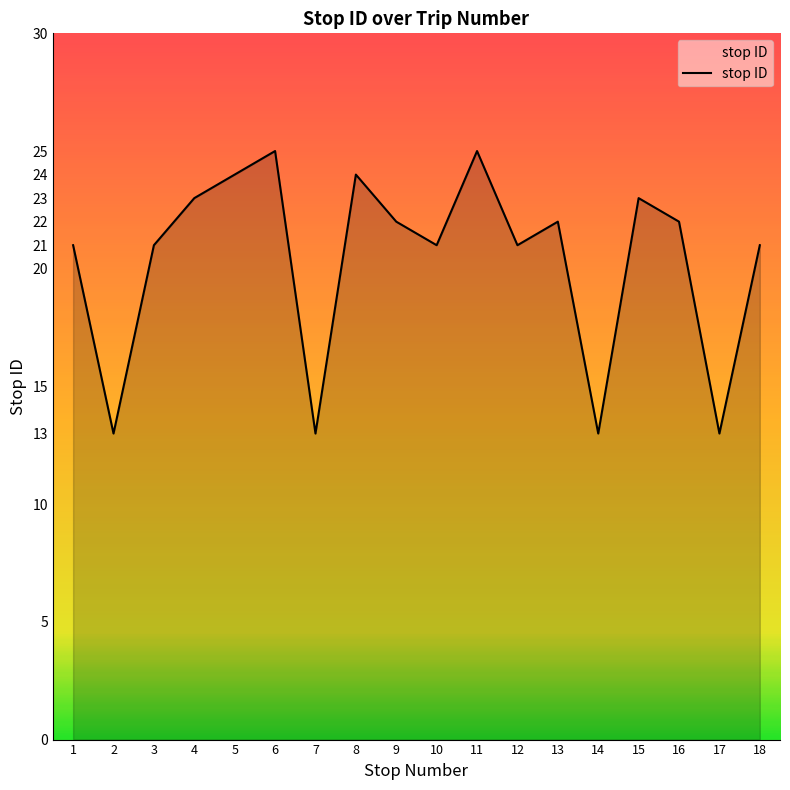

True or false: the data shows 21 at 12.

True